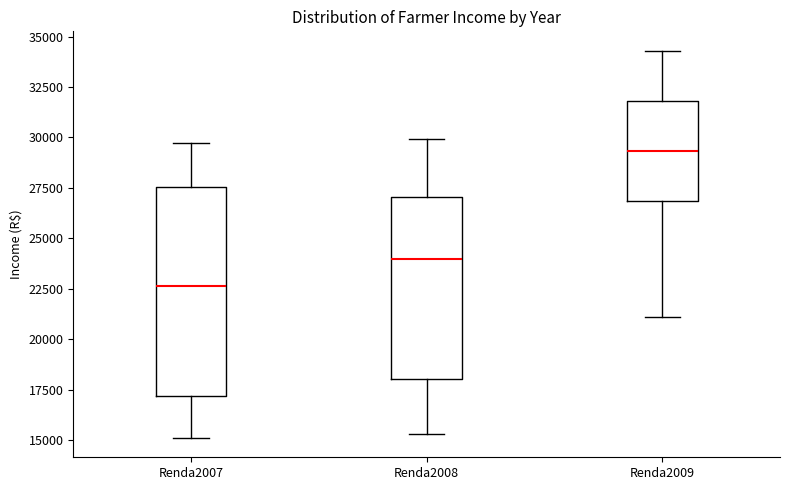

Reading left to right, read every box against the y-axis: the position of its median line, the range the box covers, and the ends of its whiskers. The values are not printed on the chart, so give them approximately, as read against the axis.

Renda2007: median 22500, box 17000 to 27500, whiskers 15000 to 29500
Renda2008: median 24000, box 18000 to 27000, whiskers 15500 to 30000
Renda2009: median 29500, box 27000 to 32000, whiskers 21000 to 34500